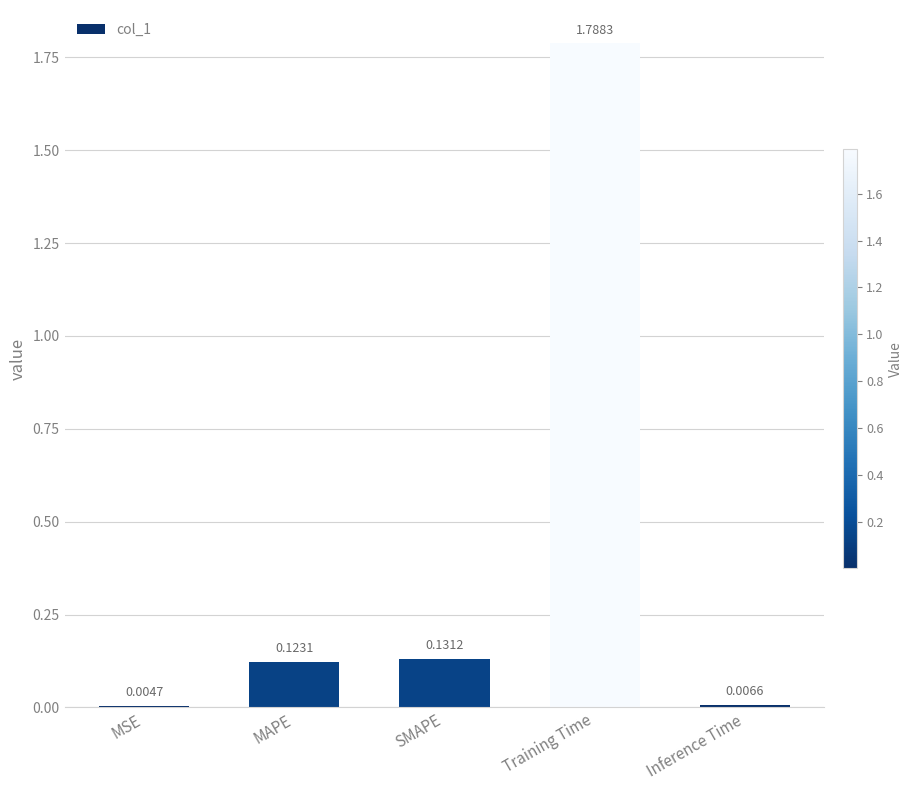

Where is the data nearest to the value 0?

MSE